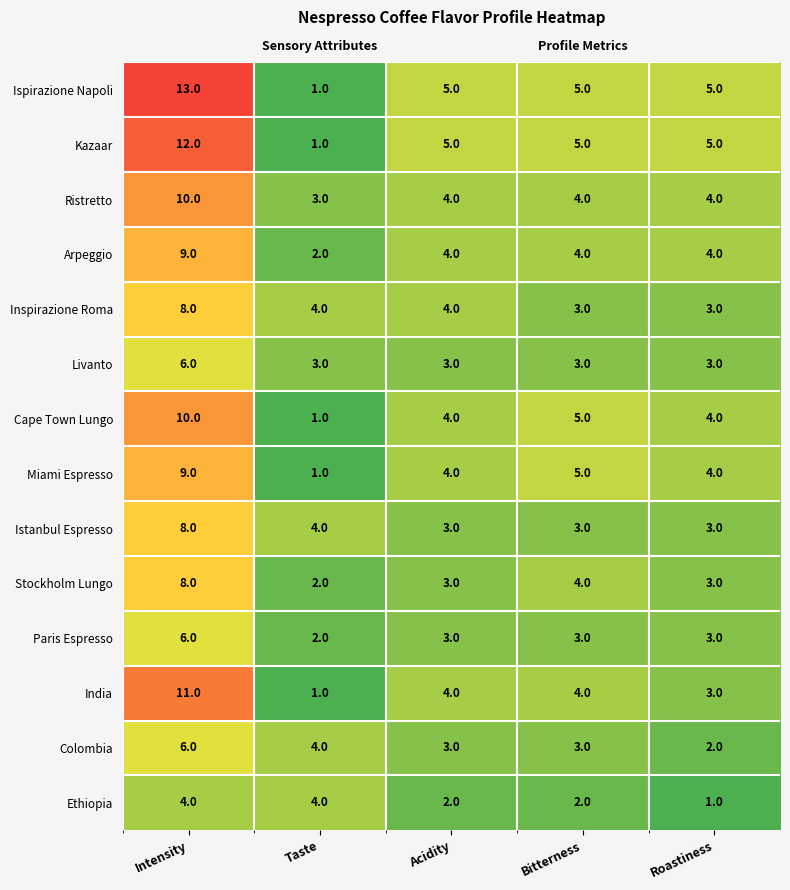

What is the average value of the Livanto series?

4